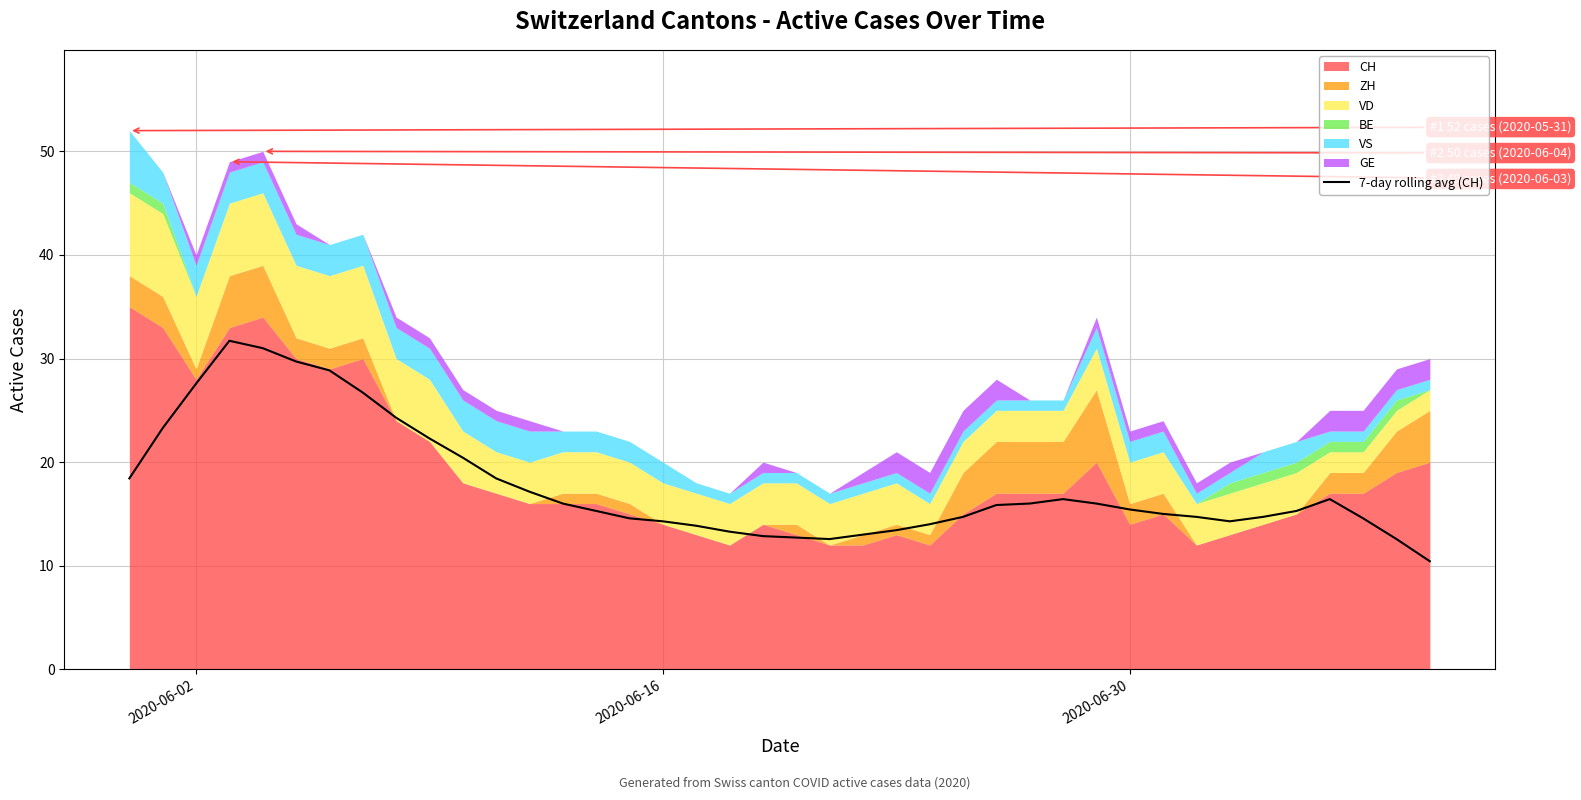

What is the highest value of the 7-day rolling avg (CH) series?

31.7